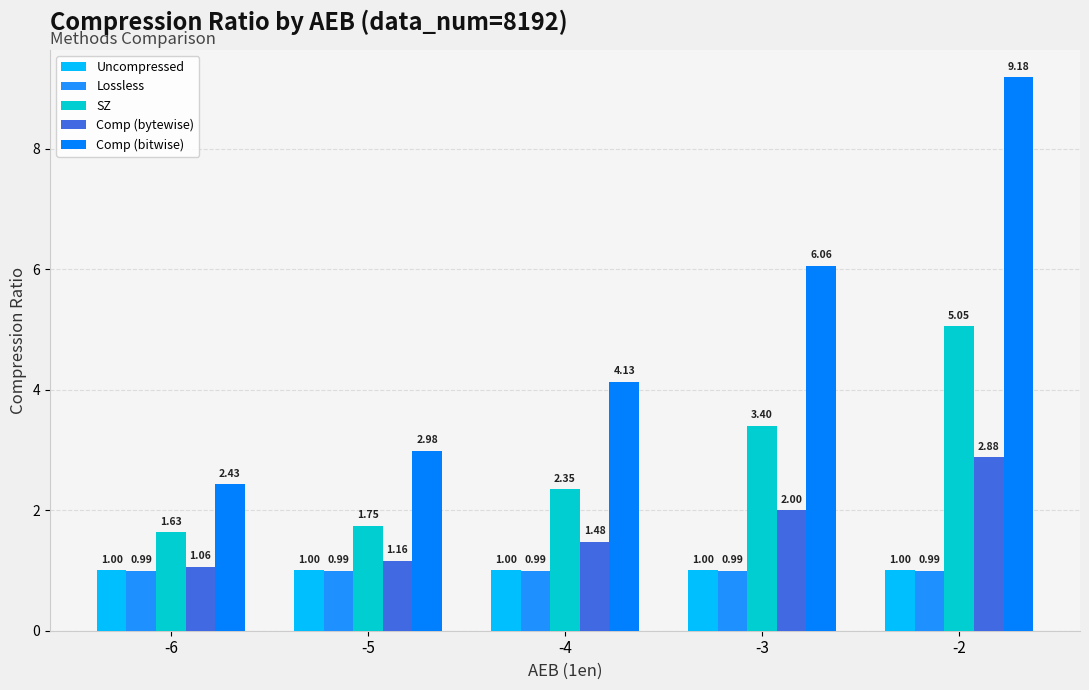

Which series has the largest total across all categories?

Comp (bitwise)